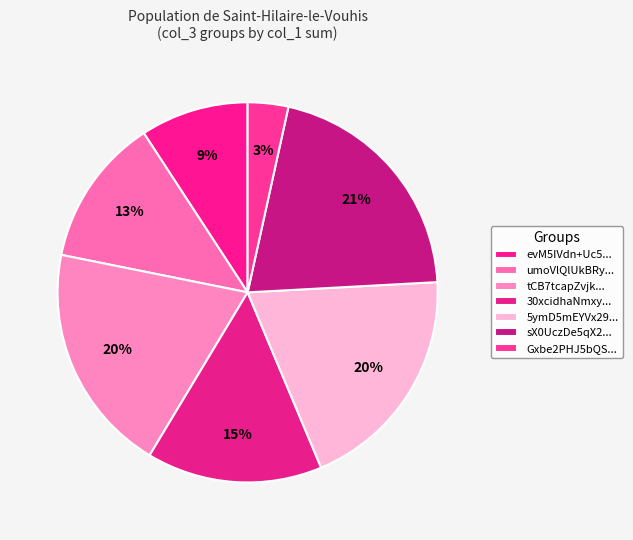

How many segments does this pie chart have?

7